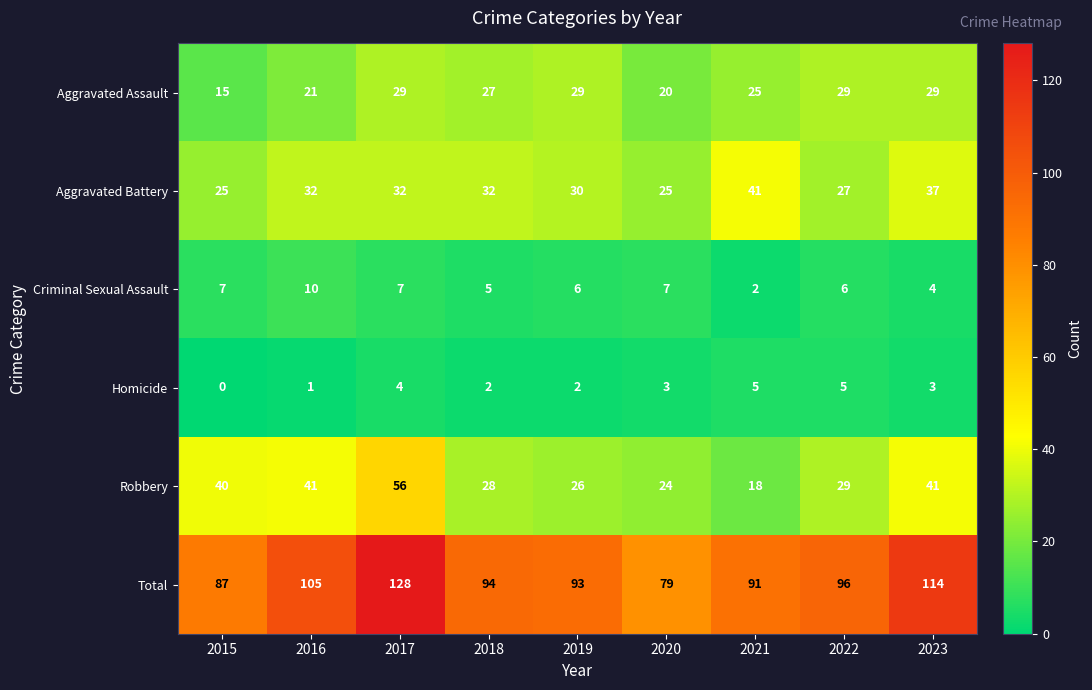

At which category is the sum across all series the highest?

2017